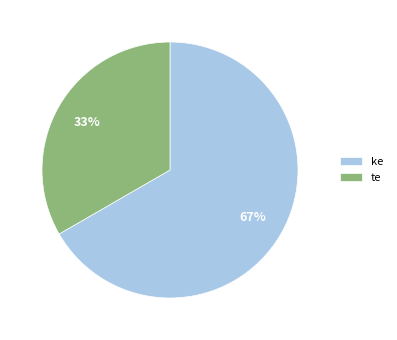

What percentage is the te slice, to the nearest percent?

33%